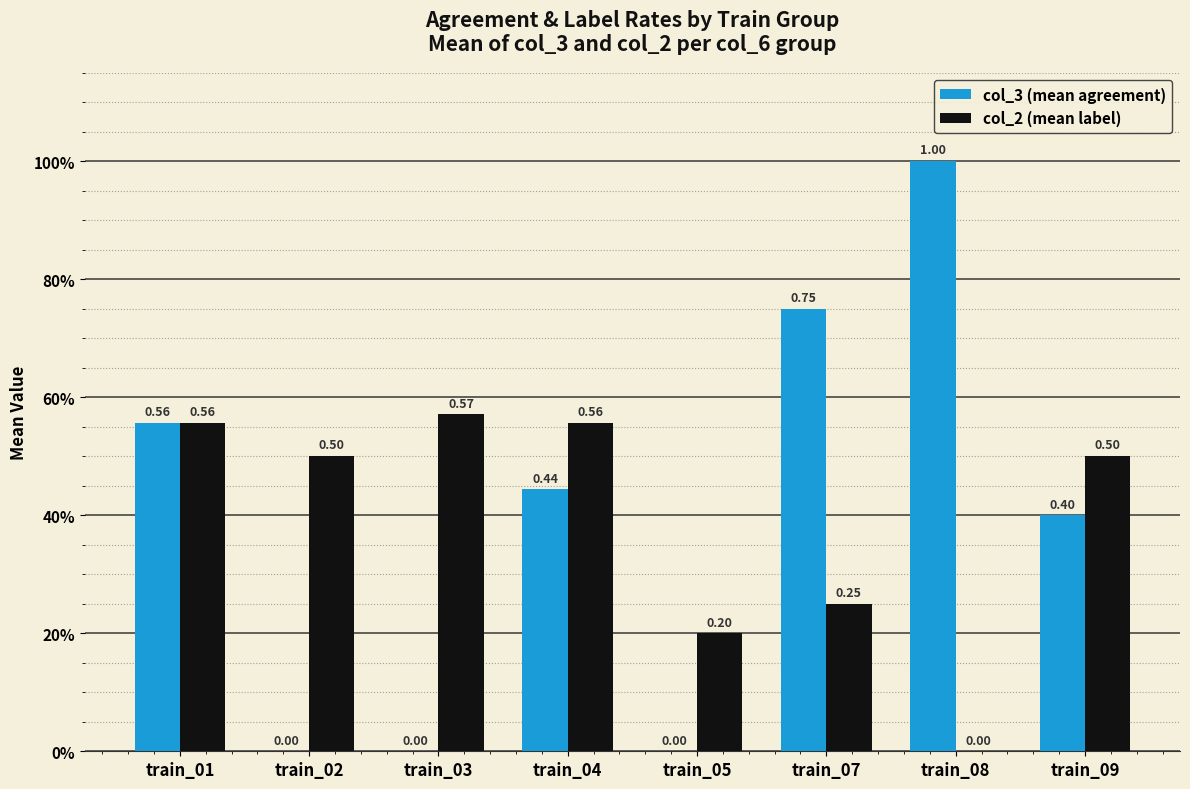

How many col_3 (mean agreement) values are between 0 and 1?

8